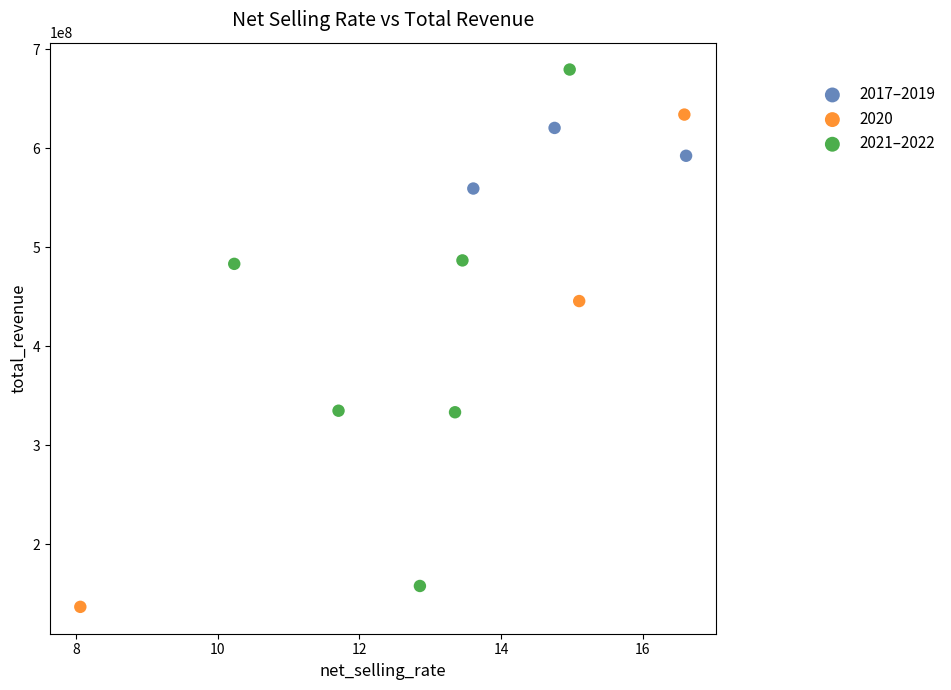

Which series reaches the maximum Y coordinate?

2021–2022